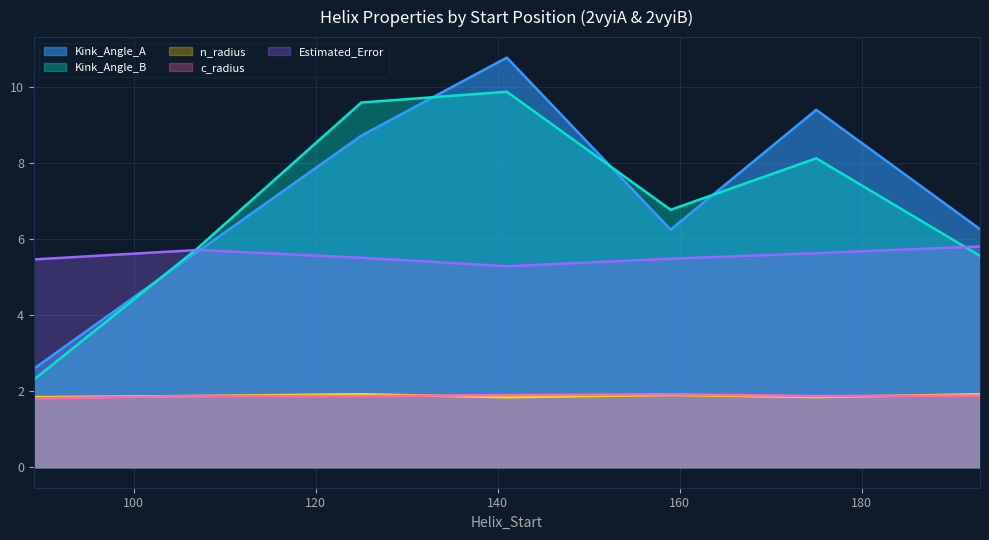

True or false: Estimated_Error and n_radius cross at least once.

False